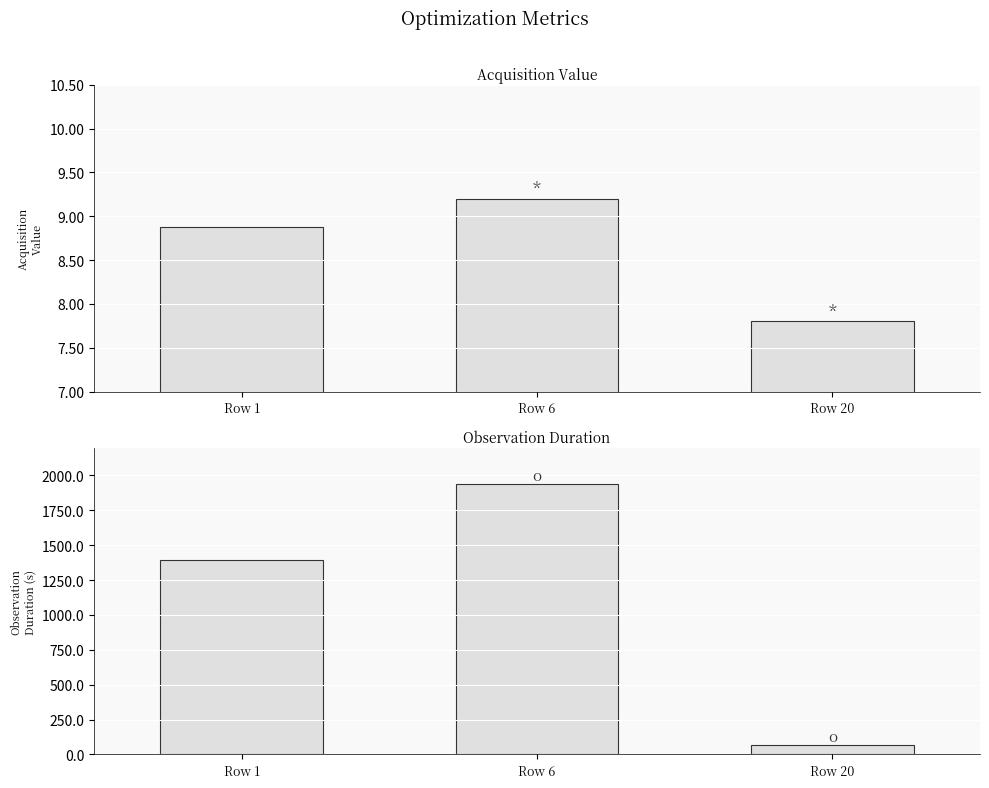

List the series in order of their overall mean, highest first.

observation_duration, acq_value